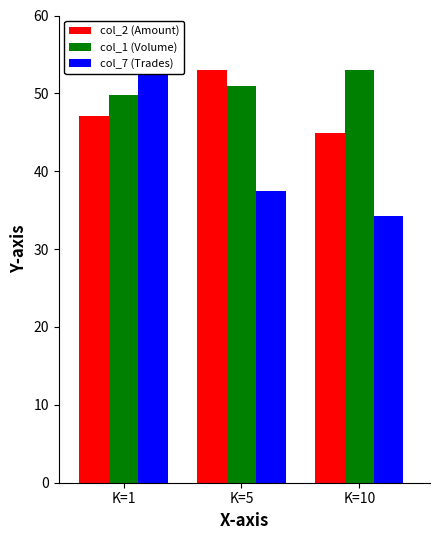

Which series has the largest range (max minus min)?

col_7 (Trades)